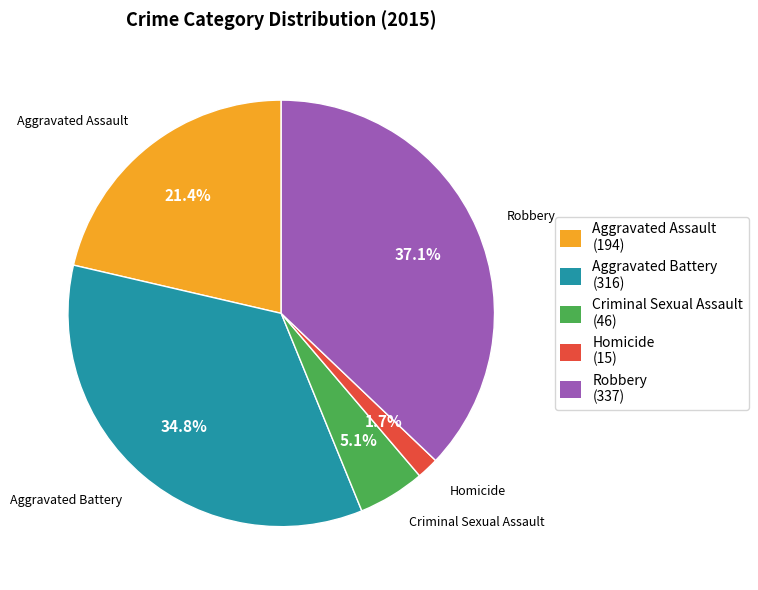

Is it true that Homicide is 17% of the pie?

False